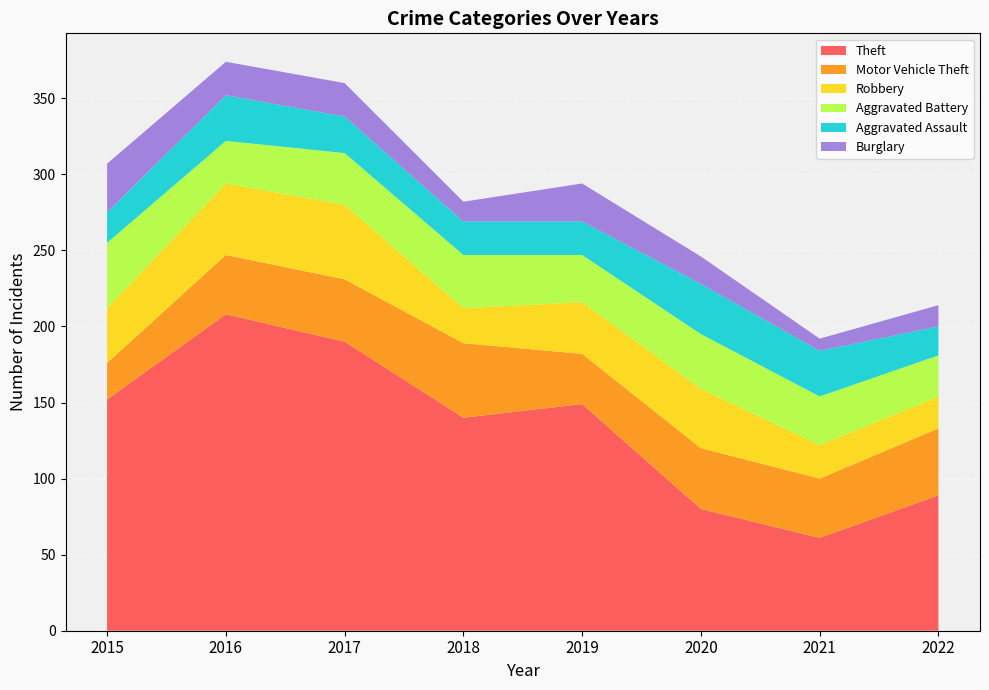

Reading left to right, what are all the values shown in this chart?

Theft: 152	208	190	140	149	80	61	89
Motor Vehicle Theft: 24	39	41	49	33	40	39	44
Robbery: 36	47	49	23	34	39	22	21
Aggravated Battery: 43	28	34	35	31	36	32	27
Aggravated Assault: 20	30	24	22	22	33	30	19
Burglary: 32	22	22	13	25	18	8	14